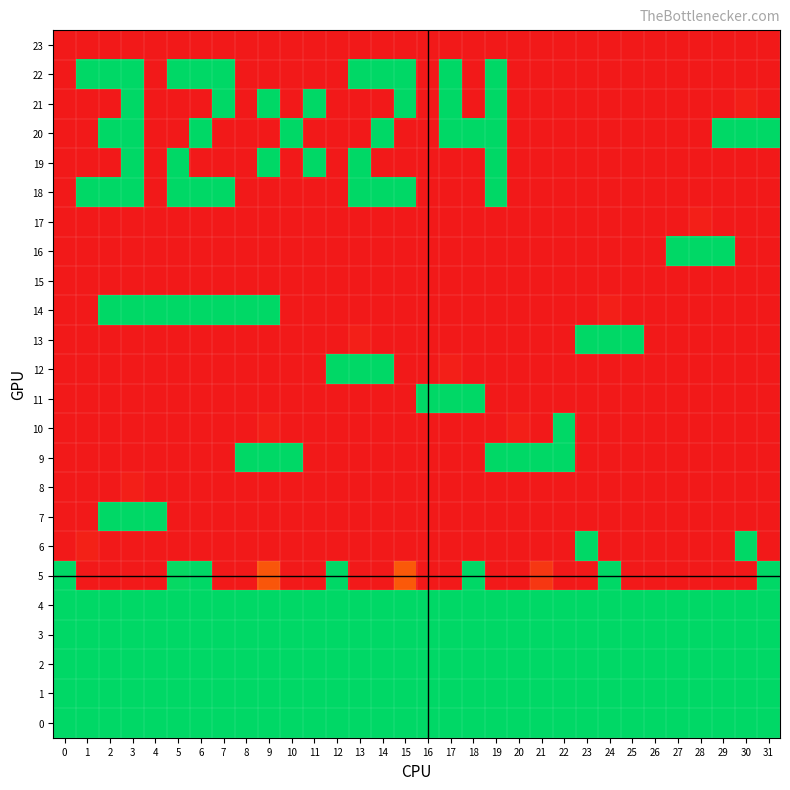

Reading right to left, list all the values displayed in this chart.

23: 31=0	30=0	29=0	28=0	27=0	26=0	25=0	24=0	23=0	22=0	21=0	20=0	19=0	18=0	17=0	16=0	15=0	14=0	13=0	12=0	11=0	10=0	9=0	8=0	7=0	6=0	5=0	4=0	3=0	2=0	1=0	0=0
22: 31=0	30=0	29=0	28=0	27=0	26=0	25=0	24=0	23=0	22=0	21=0	20=0	19=100	18=0	17=100	16=0	15=100	14=100	13=100	12=0	11=0	10=0	9=0	8=0	7=100	6=100	5=100	4=0	3=100	2=100	1=100	0=0
21: 31=0	30=2	29=0	28=0	27=0	26=0	25=0	24=0	23=0	22=0	21=0	20=0	19=100	18=0	17=100	16=0	15=100	14=0	13=0	12=0	11=100	10=0	9=100	8=0	7=100	6=0	5=0	4=0	3=100	2=0	1=0	0=0
20: 31=100	30=100	29=100	28=0	27=0	26=0	25=0	24=0	23=0	22=0	21=0	20=0	19=100	18=100	17=100	16=0	15=0	14=100	13=0	12=0	11=0	10=100	9=0	8=0	7=0	6=100	5=0	4=0	3=100	2=100	1=0	0=0
19: 31=0	30=0	29=0	28=0	27=0	26=0	25=0	24=0	23=0	22=0	21=0	20=0	19=100	18=0	17=0	16=0	15=0	14=0	13=100	12=0	11=100	10=0	9=100	8=0	7=0	6=0	5=100	4=0	3=100	2=0	1=0	0=0
18: 31=0	30=0	29=0	28=0	27=0	26=0	25=0	24=0	23=0	22=0	21=0	20=0	19=100	18=0	17=0	16=0	15=100	14=100	13=100	12=0	11=0	10=0	9=0	8=0	7=100	6=100	5=100	4=0	3=100	2=100	1=100	0=0
17: 31=0	30=0	29=0	28=2	27=0	26=0	25=0	24=0	23=0	22=0	21=0	20=0	19=0	18=0	17=0	16=0	15=0	14=0	13=0	12=0	11=0	10=0	9=0	8=0	7=0	6=0	5=0	4=0	3=0	2=0	1=0	0=0
16: 31=0	30=0	29=100	28=100	27=100	26=0	25=0	24=0	23=0	22=0	21=0	20=0	19=0	18=0	17=0	16=0	15=0	14=0	13=0	12=0	11=0	10=0	9=0	8=0	7=0	6=0	5=0	4=0	3=0	2=0	1=0	0=0
15: 31=0	30=0	29=0	28=0	27=0	26=0	25=0	24=0	23=0	22=0	21=0	20=0	19=0	18=0	17=0	16=0	15=0	14=0	13=0	12=0	11=0	10=0	9=0	8=0	7=0	6=0	5=0	4=0	3=0	2=0	1=0	0=0
14: 31=0	30=0	29=0	28=0	27=0	26=0	25=0	24=2	23=0	22=0	21=0	20=0	19=0	18=0	17=0	16=0	15=0	14=0	13=0	12=0	11=0	10=0	9=100	8=100	7=100	6=100	5=100	4=100	3=100	2=100	1=0	0=0
13: 31=0	30=0	29=0	28=0	27=0	26=0	25=100	24=100	23=100	22=0	21=0	20=0	19=0	18=0	17=0	16=0	15=0	14=0	13=2	12=0	11=0	10=0	9=0	8=0	7=0	6=0	5=0	4=0	3=0	2=0	1=0	0=0
12: 31=0	30=0	29=0	28=0	27=0	26=0	25=0	24=0	23=0	22=0	21=0	20=0	19=0	18=0	17=2	16=0	15=0	14=100	13=100	12=100	11=0	10=0	9=0	8=0	7=0	6=0	5=0	4=0	3=0	2=0	1=0	0=0
11: 31=0	30=0	29=0	28=0	27=0	26=0	25=0	24=0	23=0	22=0	21=0	20=0	19=0	18=100	17=100	16=100	15=0	14=0	13=0	12=0	11=0	10=0	9=0	8=0	7=0	6=0	5=0	4=0	3=0	2=0	1=0	0=0
10: 31=0	30=0	29=0	28=0	27=0	26=0	25=0	24=0	23=0	22=100	21=0	20=2	19=0	18=0	17=0	16=0	15=0	14=0	13=0	12=0	11=0	10=0	9=2	8=0	7=0	6=0	5=0	4=0	3=0	2=0	1=0	0=0
9: 31=0	30=0	29=0	28=0	27=0	26=0	25=0	24=0	23=0	22=100	21=100	20=100	19=100	18=0	17=0	16=0	15=0	14=0	13=0	12=0	11=0	10=100	9=100	8=100	7=0	6=0	5=0	4=0	3=0	2=0	1=0	0=0
8: 31=0	30=0	29=0	28=0	27=0	26=0	25=0	24=0	23=0	22=0	21=0	20=0	19=0	18=0	17=0	16=0	15=0	14=0	13=0	12=0	11=0	10=0	9=0	8=0	7=0	6=0	5=0	4=0	3=2	2=0	1=0	0=0
7: 31=0	30=0	29=0	28=0	27=0	26=0	25=0	24=0	23=0	22=0	21=0	20=0	19=0	18=0	17=0	16=0	15=0	14=0	13=0	12=0	11=0	10=0	9=0	8=0	7=0	6=0	5=0	4=100	3=100	2=100	1=0	0=0
6: 31=0	30=100	29=0	28=0	27=0	26=0	25=0	24=0	23=100	22=0	21=0	20=0	19=0	18=0	17=0	16=0	15=0	14=0	13=0	12=0	11=0	10=0	9=0	8=0	7=0	6=0	5=0	4=0	3=0	2=0	1=3	0=0
5: 31=100	30=0	29=0	28=0	27=0	26=0	25=0	24=100	23=0	22=0	21=10	20=0	19=0	18=100	17=0	16=0	15=21	14=0	13=0	12=100	11=0	10=0	9=20	8=0	7=0	6=100	5=99	4=0	3=0	2=0	1=0	0=100
4: 31=100	30=100	29=100	28=100	27=100	26=100	25=100	24=100	23=100	22=100	21=100	20=100	19=100	18=100	17=100	16=100	15=100	14=100	13=100	12=100	11=100	10=100	9=100	8=100	7=100	6=100	5=100	4=100	3=100	2=100	1=100	0=100
3: 31=100	30=100	29=100	28=100	27=100	26=100	25=100	24=100	23=100	22=100	21=100	20=100	19=100	18=100	17=100	16=100	15=100	14=100	13=100	12=100	11=100	10=100	9=100	8=100	7=100	6=100	5=100	4=100	3=100	2=100	1=100	0=100
2: 31=100	30=100	29=100	28=100	27=100	26=100	25=100	24=100	23=100	22=100	21=100	20=100	19=100	18=100	17=100	16=100	15=100	14=100	13=100	12=100	11=100	10=100	9=100	8=100	7=100	6=100	5=100	4=100	3=100	2=100	1=100	0=100
1: 31=100	30=100	29=100	28=100	27=100	26=100	25=100	24=100	23=100	22=100	21=100	20=100	19=100	18=100	17=100	16=100	15=100	14=100	13=100	12=100	11=100	10=100	9=100	8=100	7=100	6=100	5=100	4=100	3=100	2=100	1=100	0=100
0: 31=100	30=100	29=100	28=100	27=100	26=100	25=100	24=100	23=100	22=100	21=100	20=100	19=100	18=100	17=100	16=100	15=100	14=100	13=100	12=100	11=100	10=100	9=100	8=100	7=100	6=100	5=100	4=100	3=100	2=100	1=100	0=100